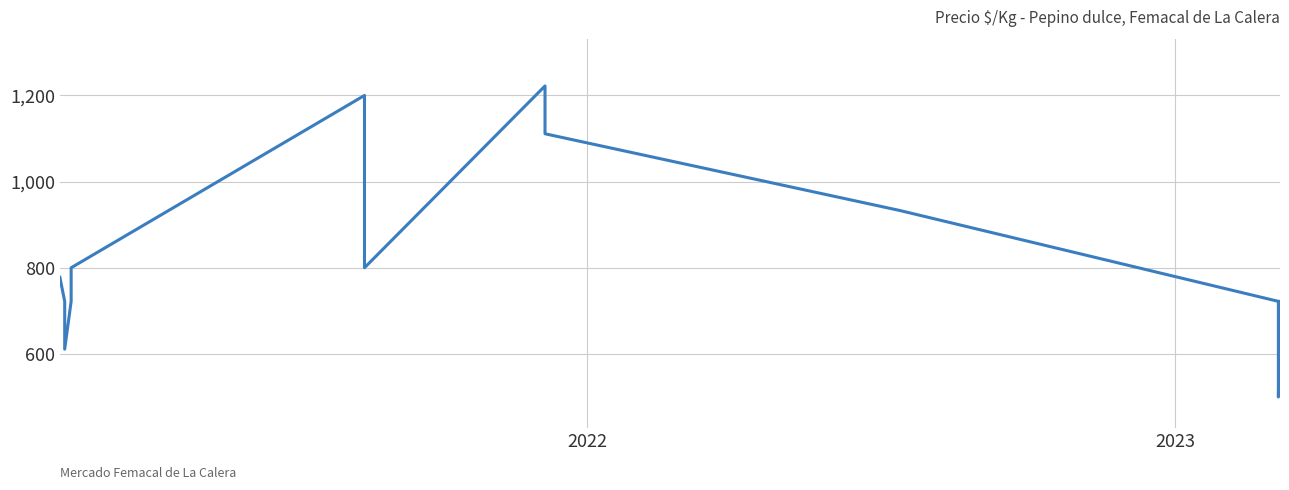

What is the value of the 12th point from the left?

500